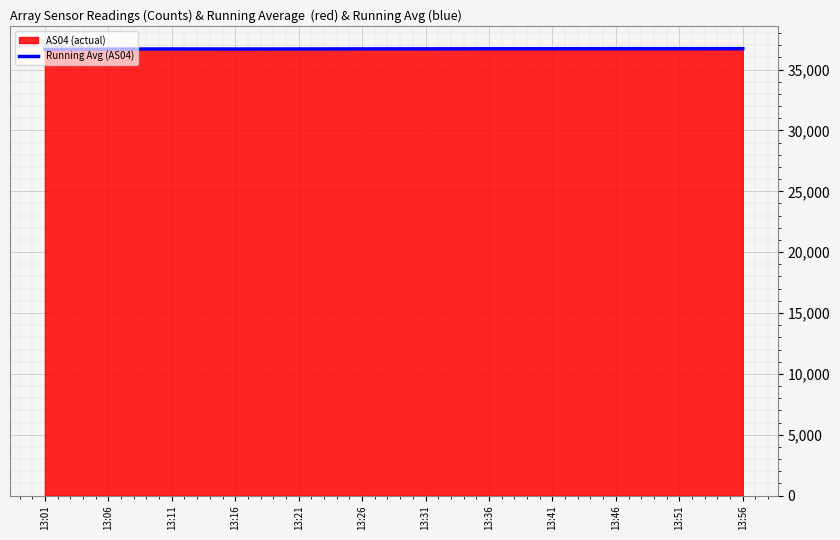

What is the total value across all series at 13:06?

73395.5